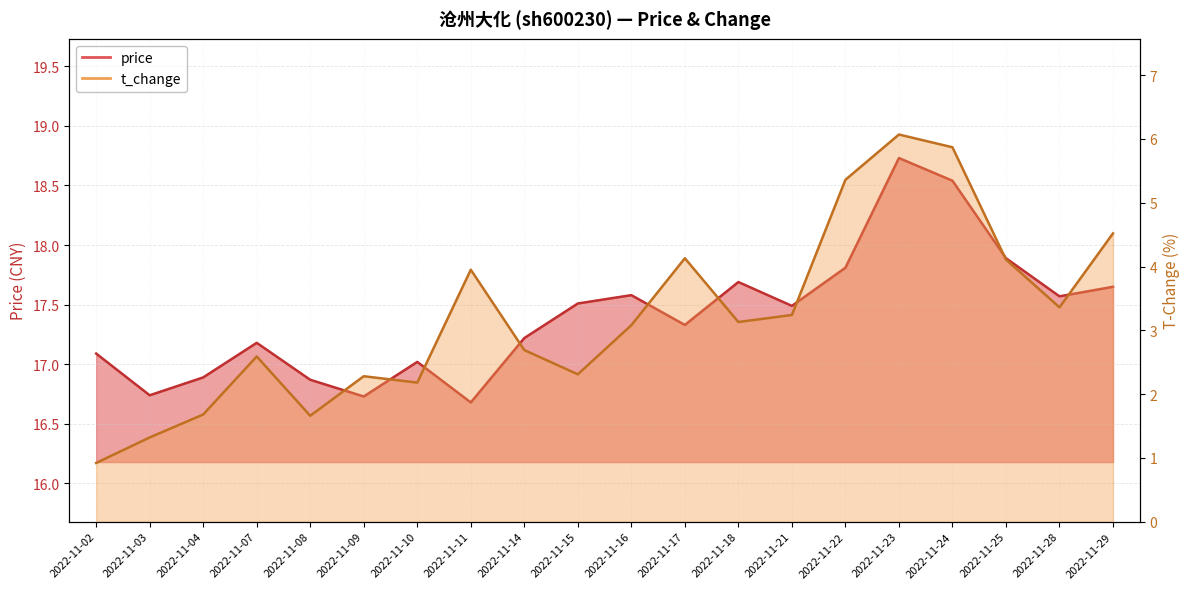

What is the difference between the highest and lowest values at 2022-11-09?

14.5